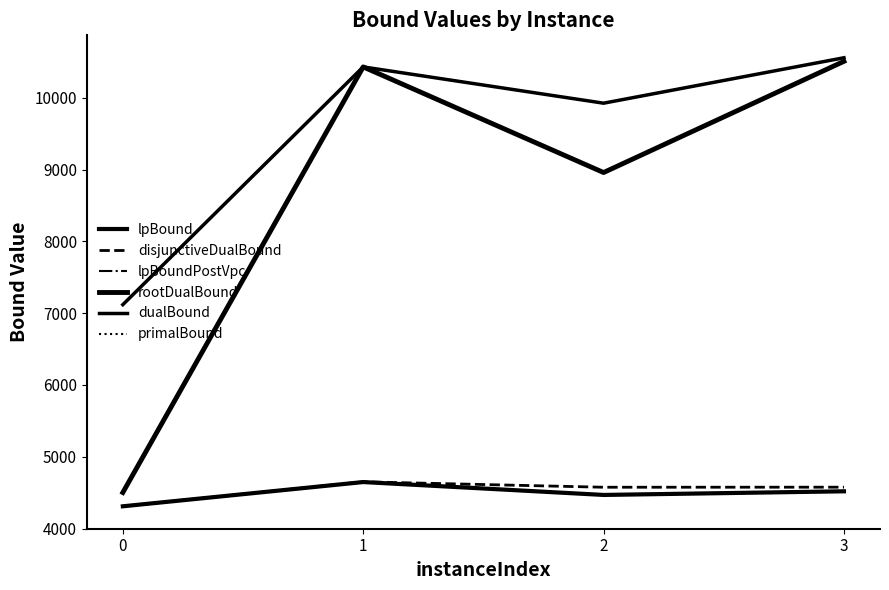

Which series has the widest spread of values?

rootDualBound